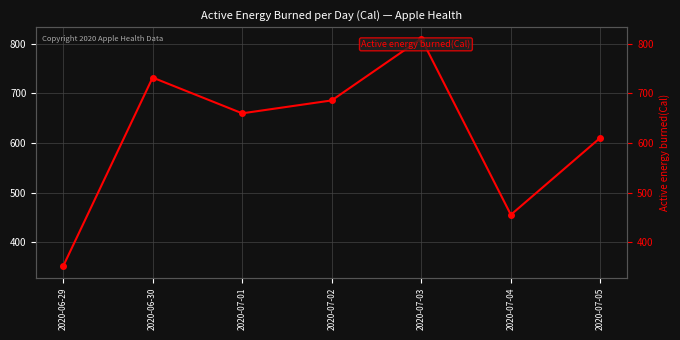

What is the smallest value displayed?

351.4